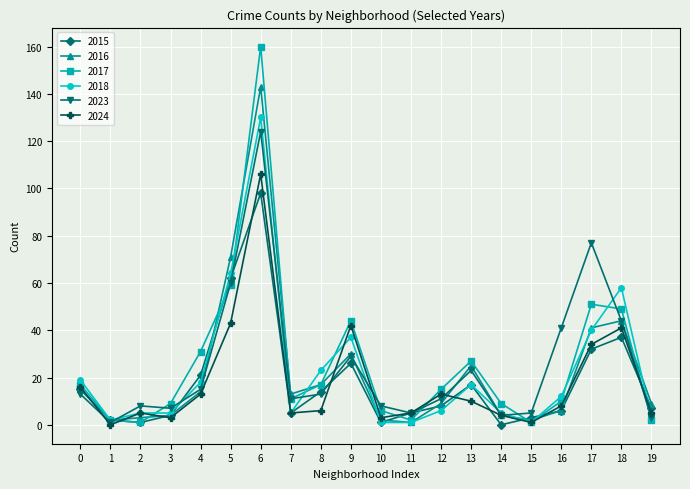

True or false: 2015 has a value of 7 at 19.

True